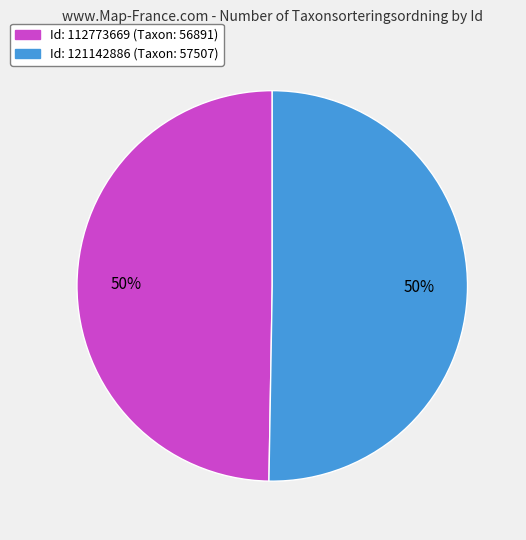

What percentage is the Id: 121142886 (Taxon: 57507) slice, to the nearest percent?

50%